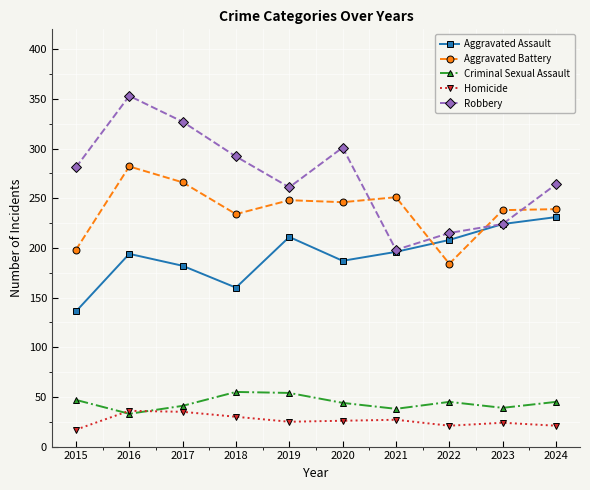

What is the lowest value of the Aggravated Battery series?

184